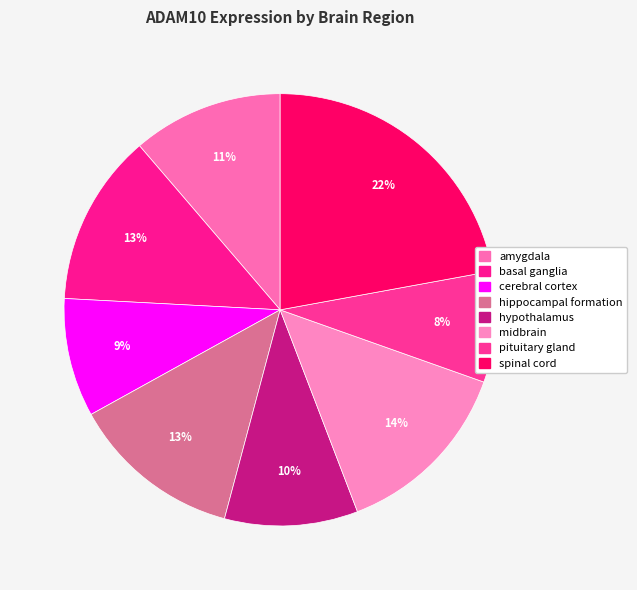

To the nearest percent, what portion does hippocampal formation represent?

13%